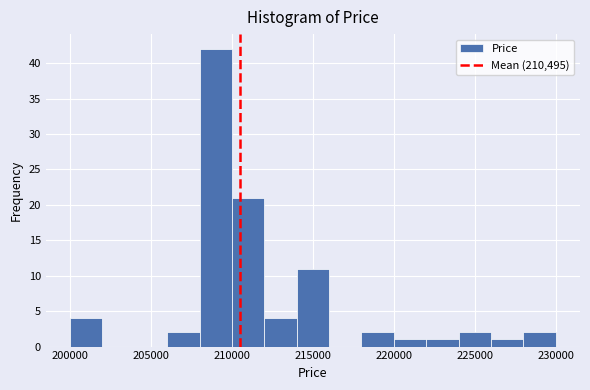

What is the height of the bar covering 214000 to 216000 on the x-axis? The values are not printed on the chart, so give them approximately, as read against the axis.

11